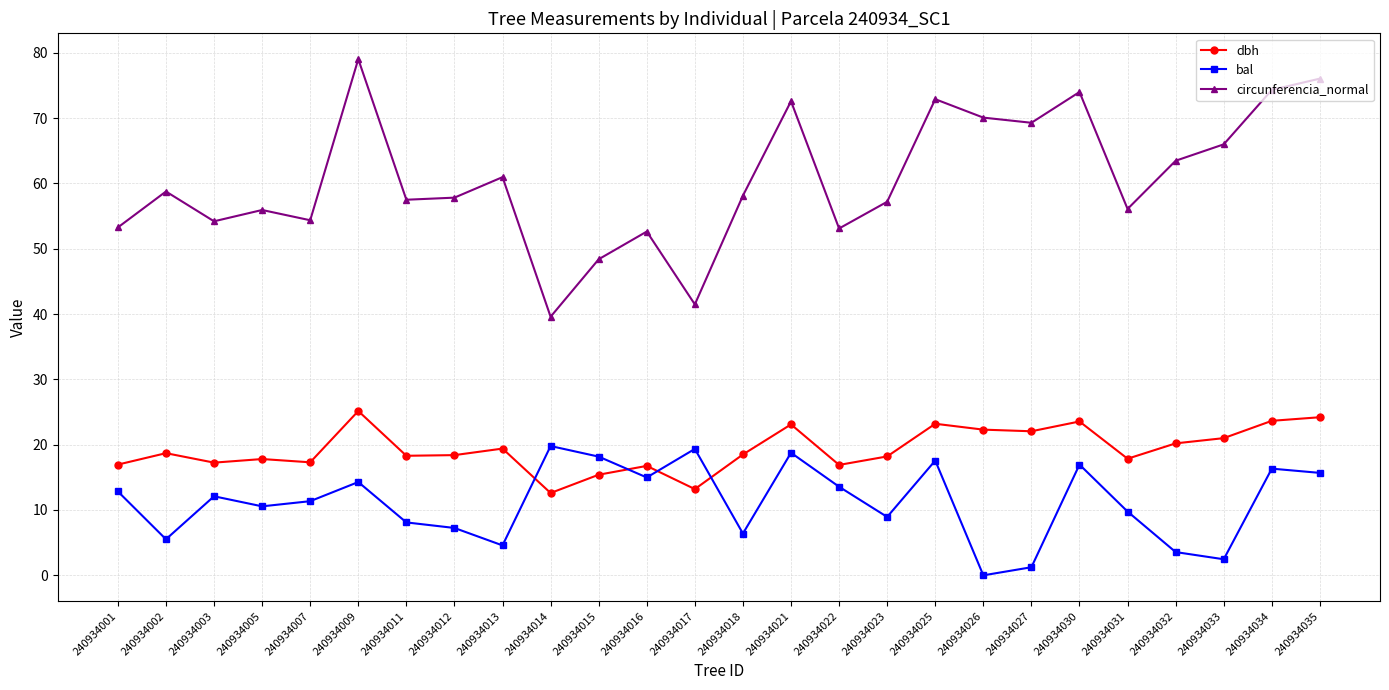

Rank the series at 240934031 from highest to lowest value.

circunferencia_normal, dbh, bal